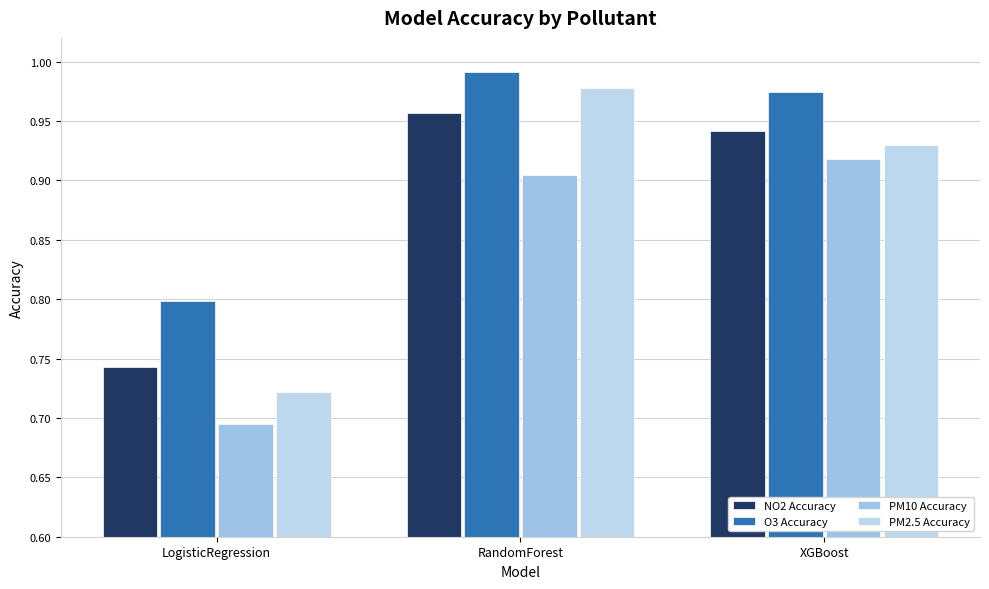

What is the label of the 2nd bar from the left?

RandomForest